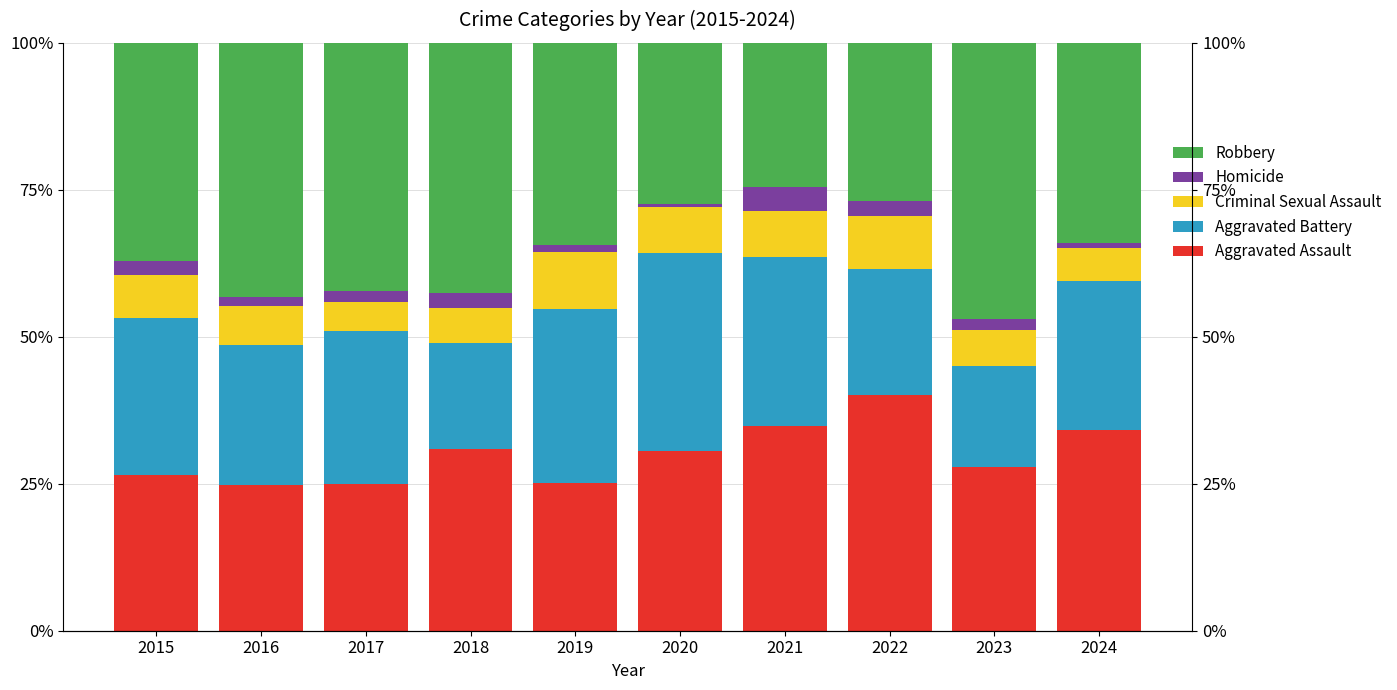

What is the difference between the Homicide values at 2023 and 2018?

0.7